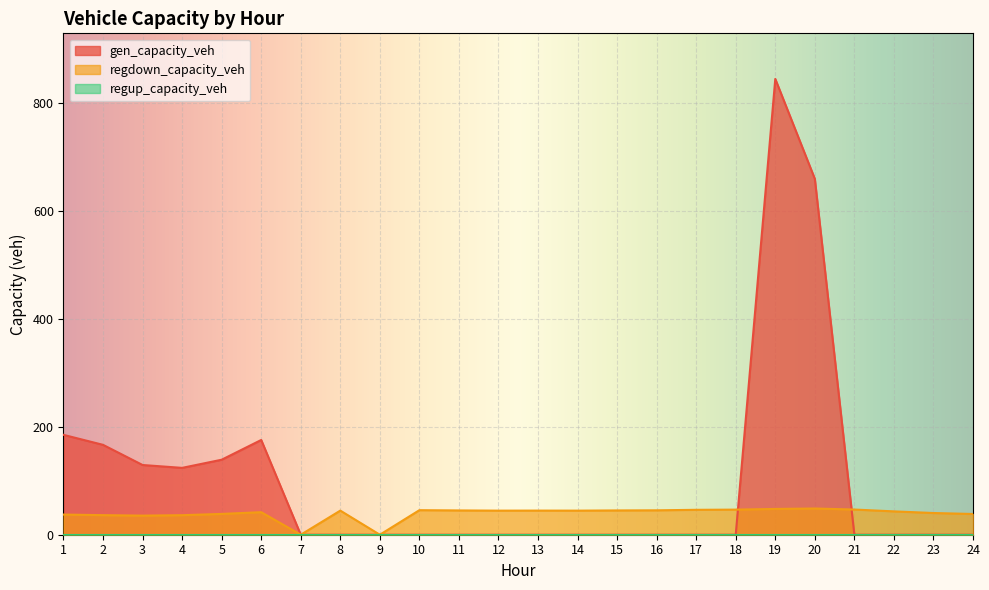

At which category does the chart reach its peak across all series?

19